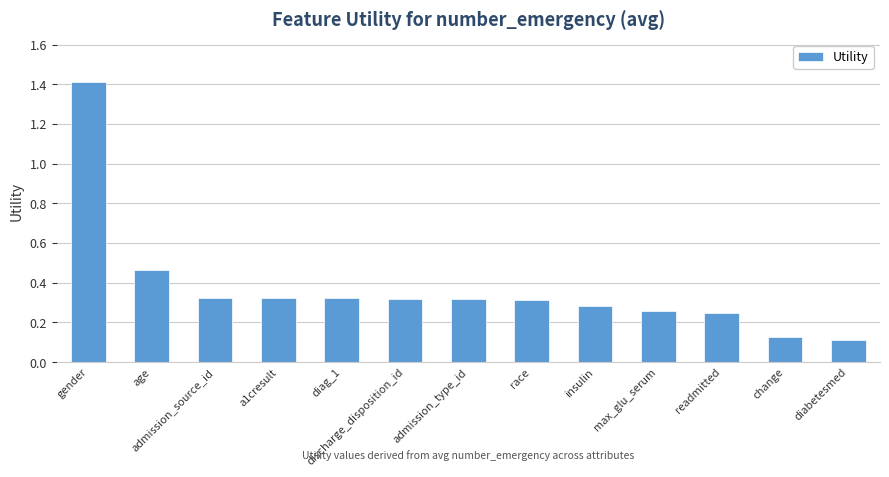

What is the difference between the maximum and second lowest values?

1.3